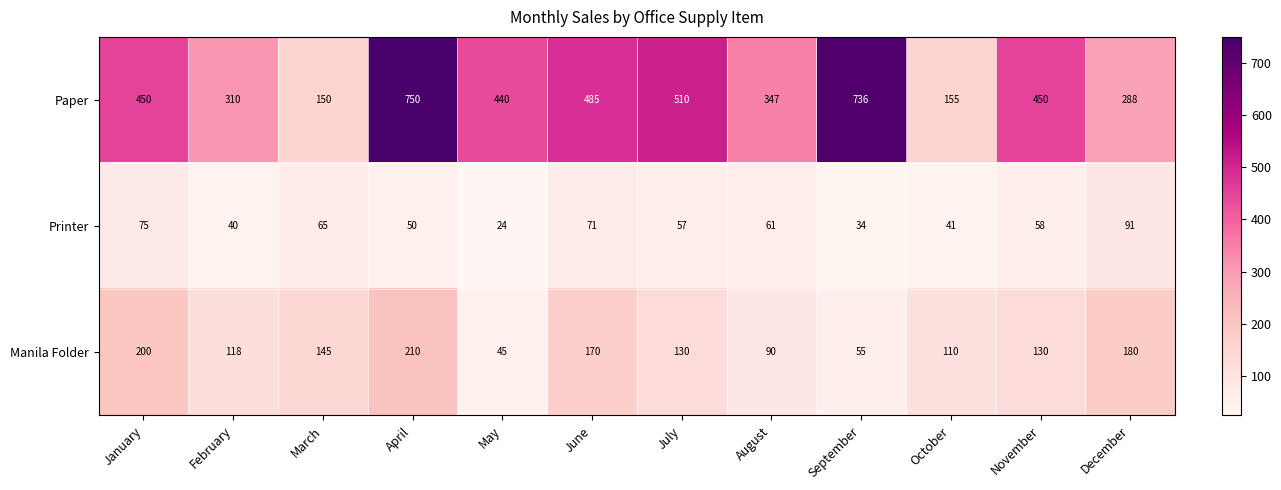

Is it true that Paper equals 734 at November?

False